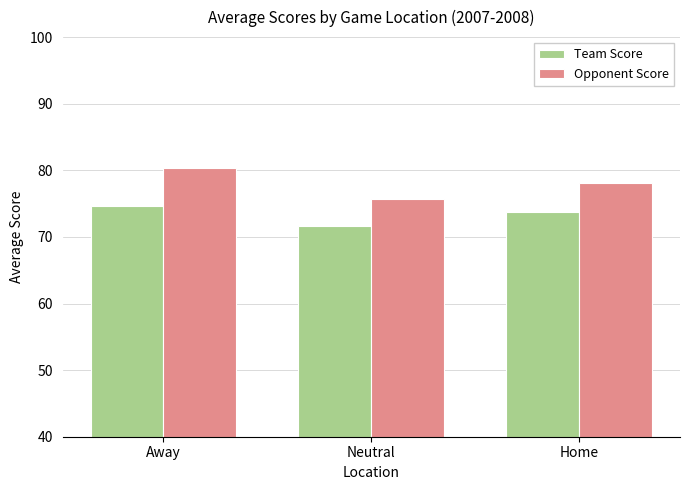

Which label corresponds to the largest value in the chart?

Away